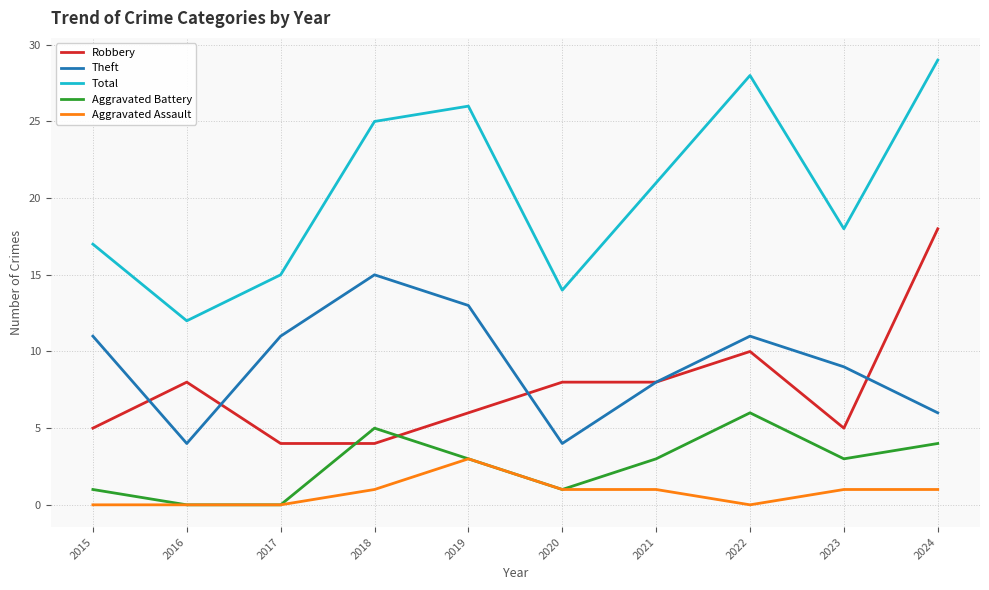

In Theft, how many points are higher than both neighbors (excluding endpoints)?

2